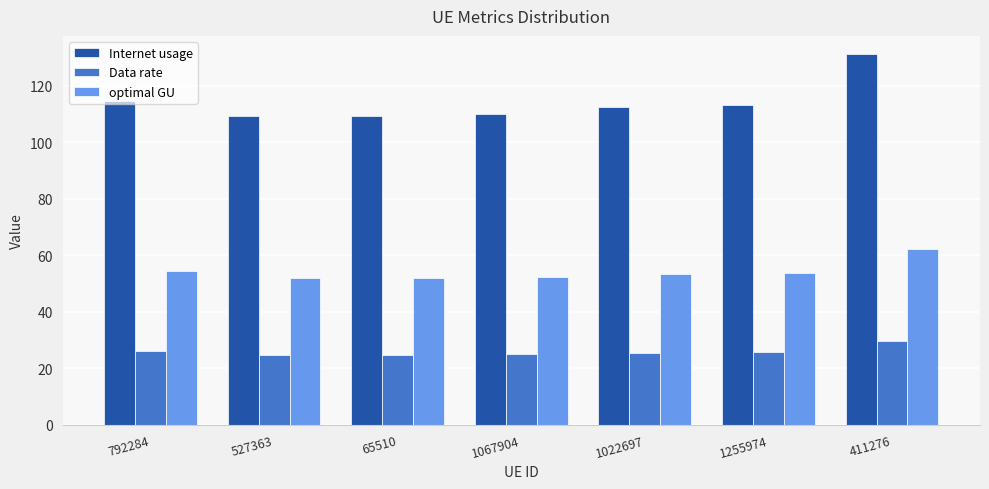

At which label does optimal GU first exceed 53?

792284